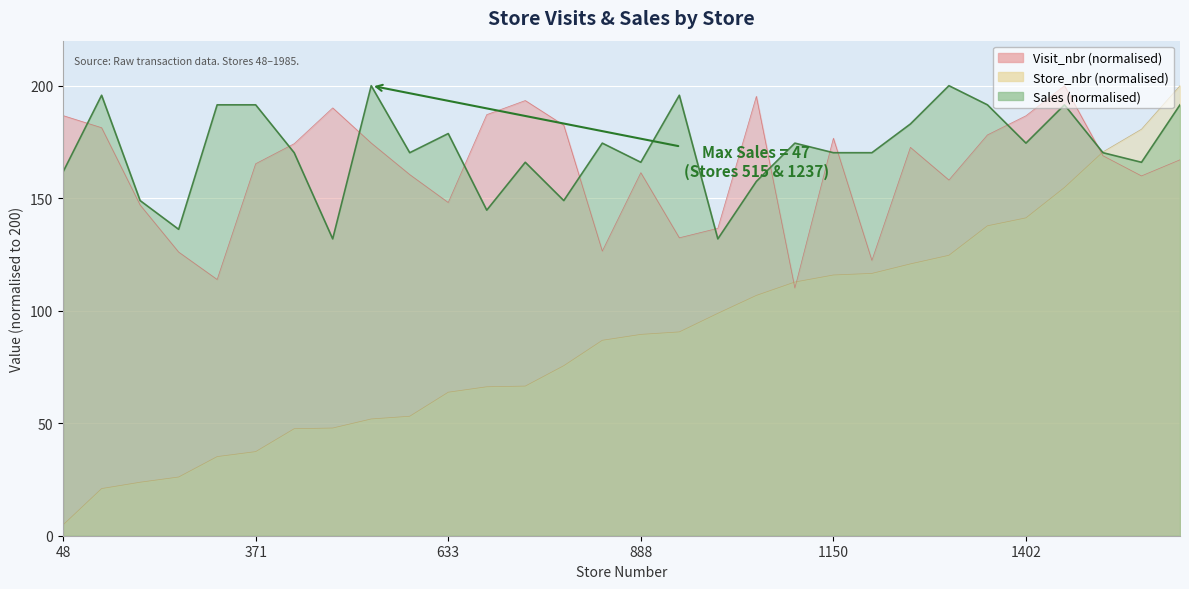

At 259, list the series in order from largest to smallest.

Sales, Visit_nbr, Store_nbr